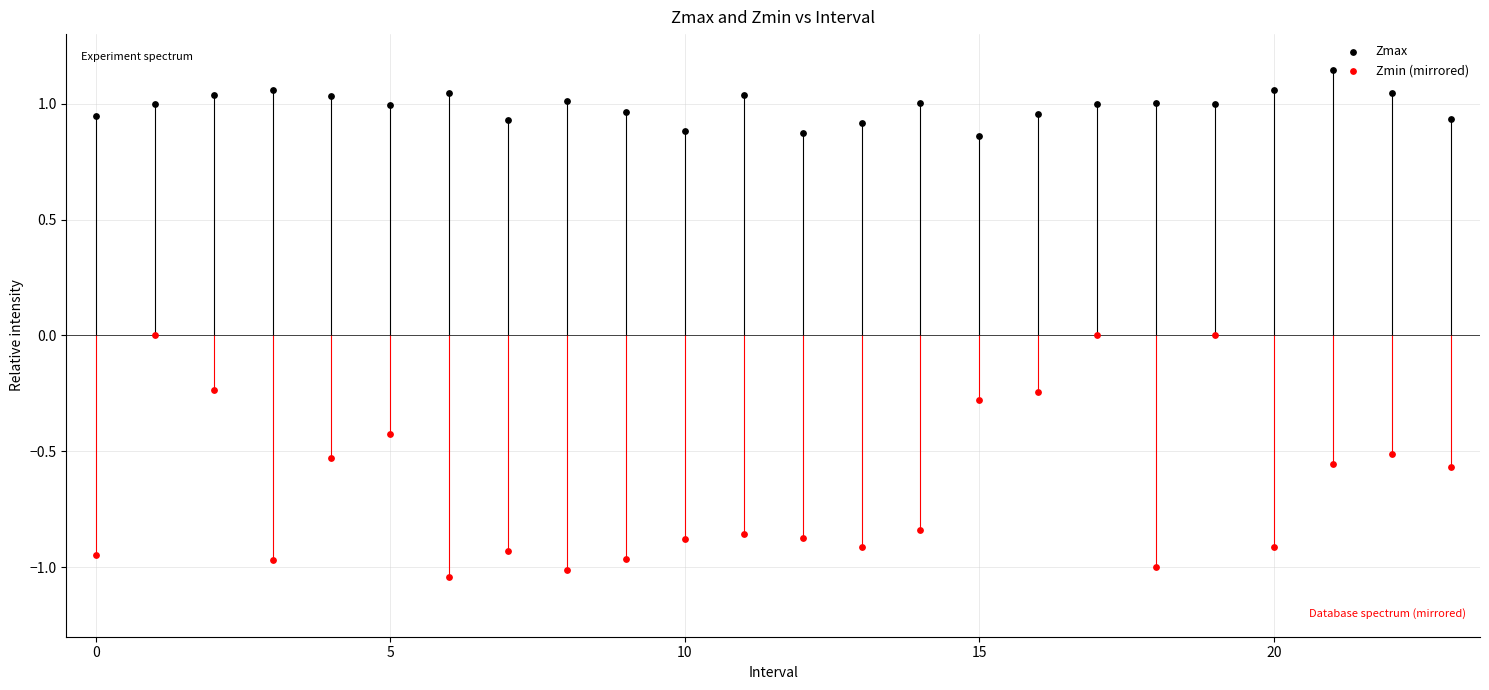

Which series has the widest spread of Y values?

Zmin (mirrored)